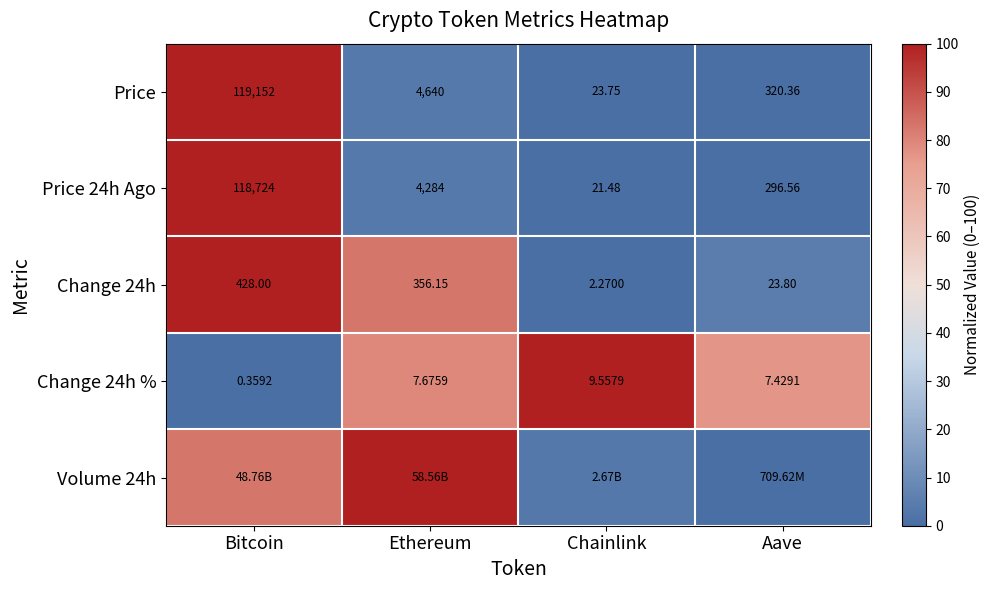

What is the total value across all series at Ethereum?

270.1